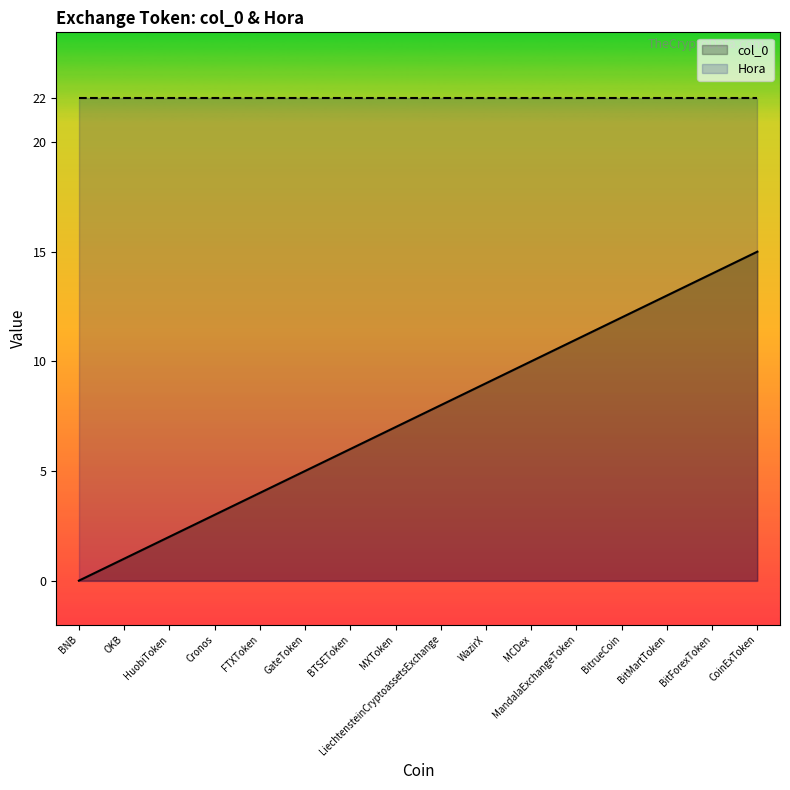

Reading left to right, transcribe all the data shown in this chart.

col_0: BNB=0	OKB=1	HuobiToken=2	Cronos=3	FTXToken=4	GateToken=5	BTSEToken=6	MXToken=7	LiechtensteinCryptoassetsExchange=8	WazirX=9	MCDex=10	MandalaExchangeToken=11	BitrueCoin=12	BitMartToken=13	BitForexToken=14	CoinExToken=15
Hora: BNB=22	OKB=22	HuobiToken=22	Cronos=22	FTXToken=22	GateToken=22	BTSEToken=22	MXToken=22	LiechtensteinCryptoassetsExchange=22	WazirX=22	MCDex=22	MandalaExchangeToken=22	BitrueCoin=22	BitMartToken=22	BitForexToken=22	CoinExToken=22